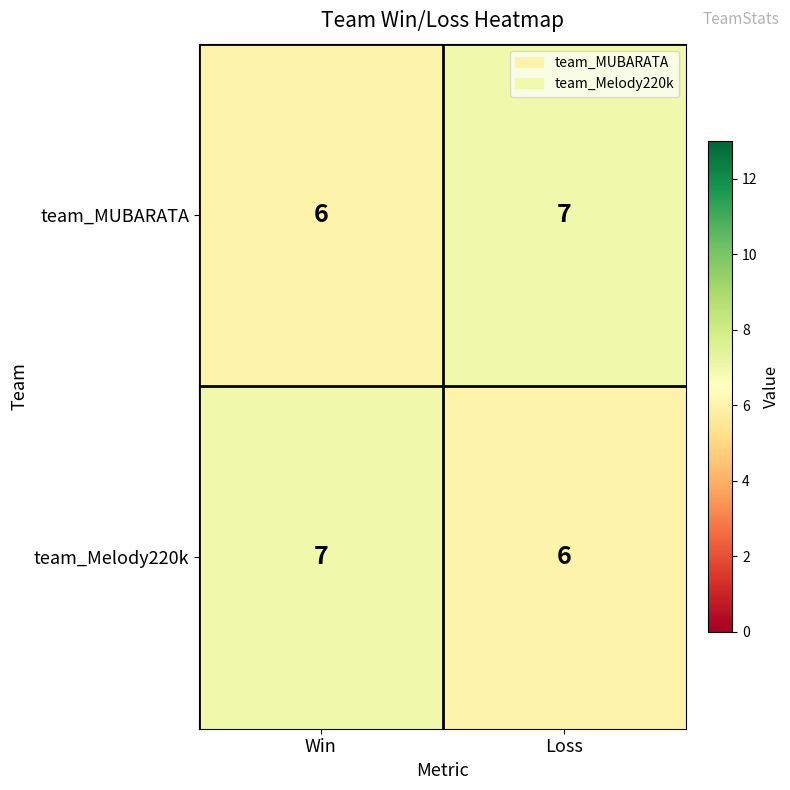

Count the number of data series in this chart.

2